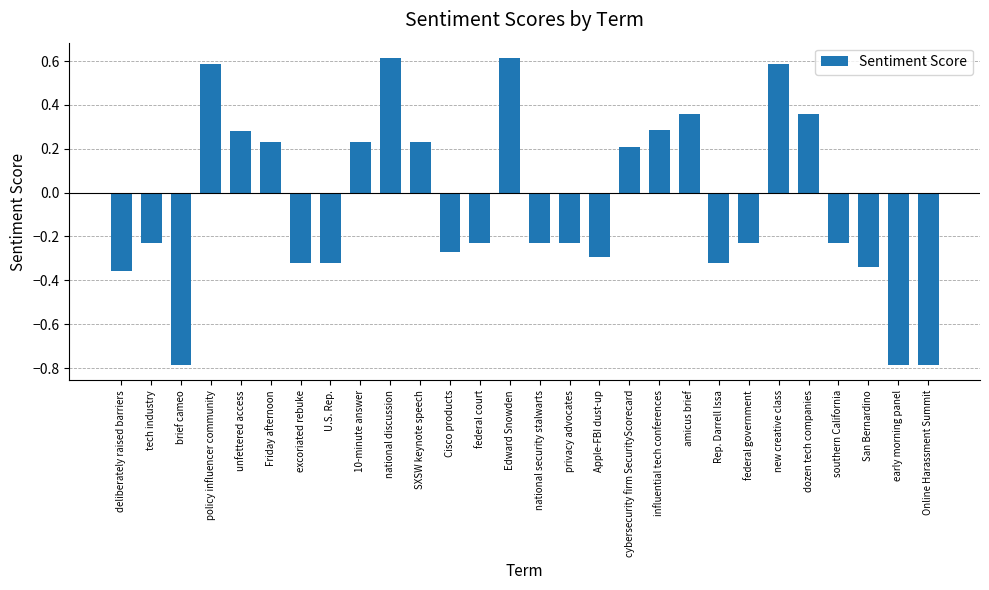

What is the value of the 28th bar from the left?

-0.8